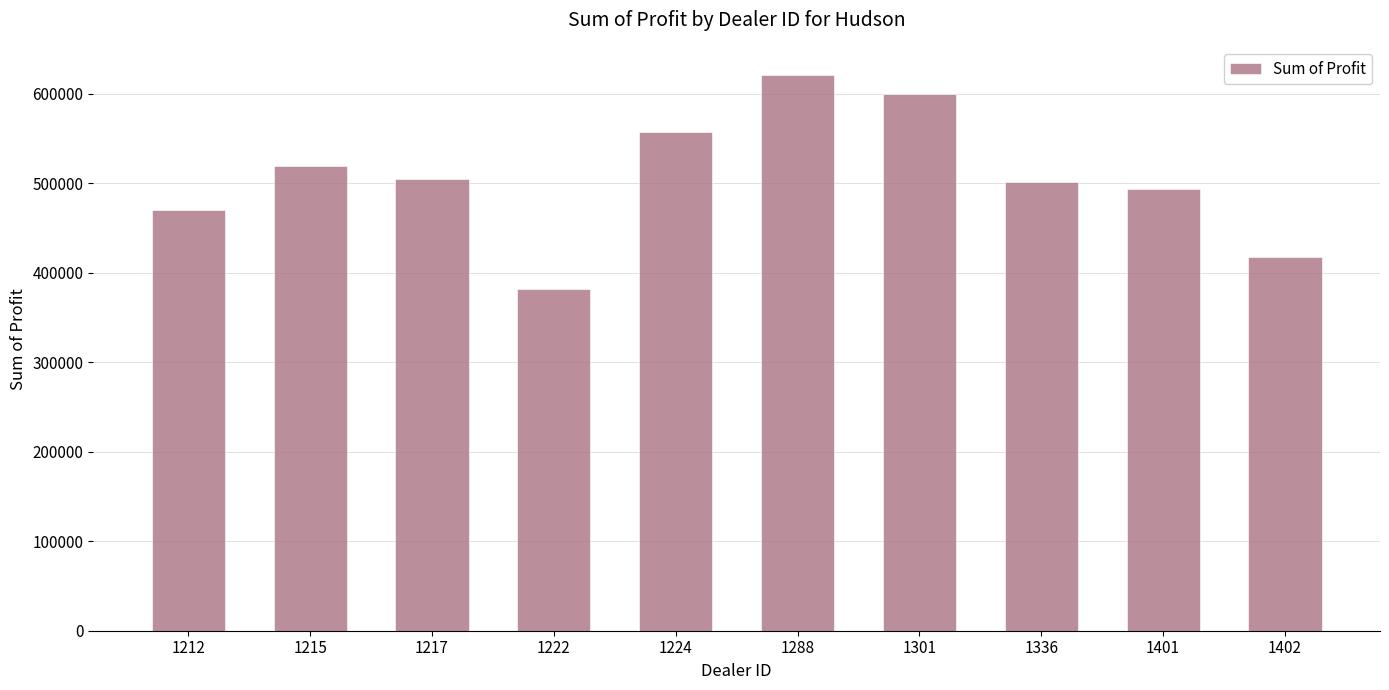

What is the minimum value shown in the chart?

381657.0